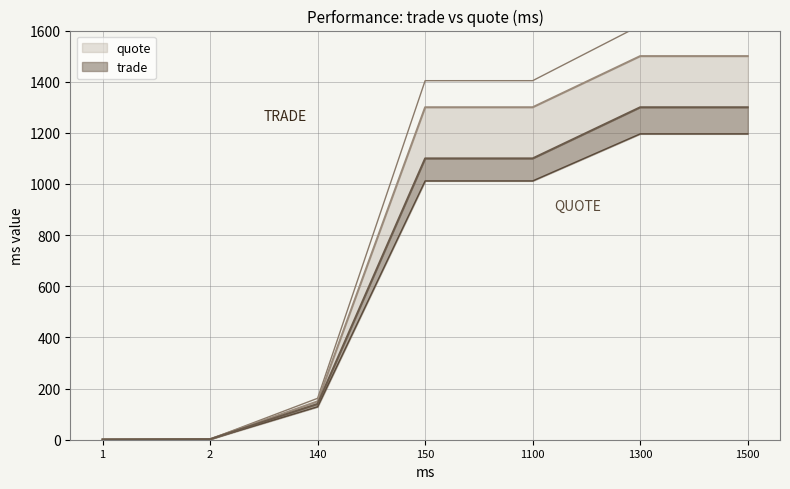

True or false: quote and trade cross at least once.

False